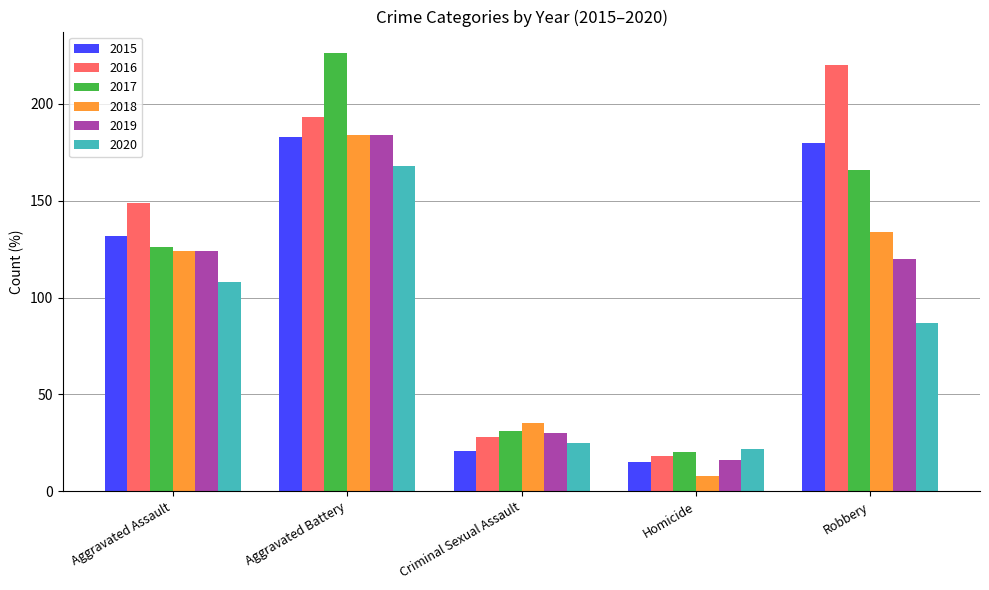

Reading right to left, transcribe all the data shown in this chart.

2015: Robbery=180	Homicide=15	Criminal Sexual Assault=21	Aggravated Battery=183	Aggravated Assault=132
2016: Robbery=220	Homicide=18	Criminal Sexual Assault=28	Aggravated Battery=193	Aggravated Assault=149
2017: Robbery=166	Homicide=20	Criminal Sexual Assault=31	Aggravated Battery=226	Aggravated Assault=126
2018: Robbery=134	Homicide=8	Criminal Sexual Assault=35	Aggravated Battery=184	Aggravated Assault=124
2019: Robbery=120	Homicide=16	Criminal Sexual Assault=30	Aggravated Battery=184	Aggravated Assault=124
2020: Robbery=87	Homicide=22	Criminal Sexual Assault=25	Aggravated Battery=168	Aggravated Assault=108